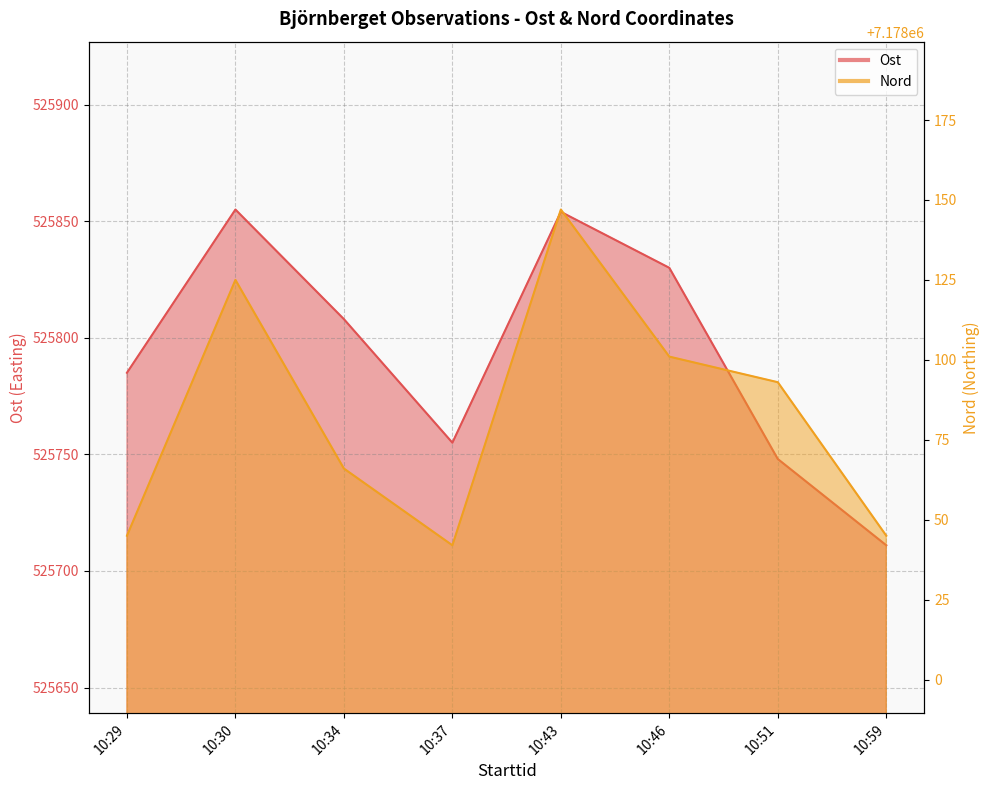

What is the difference between the Ost values at 10:51 and 10:59?

37